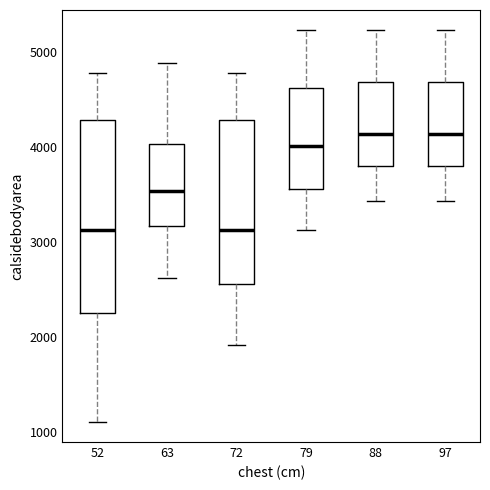

Where is the lower edge of the box at x = 97 on the y-axis? The values are not printed on the chart, so give them approximately, as read against the axis.

3800